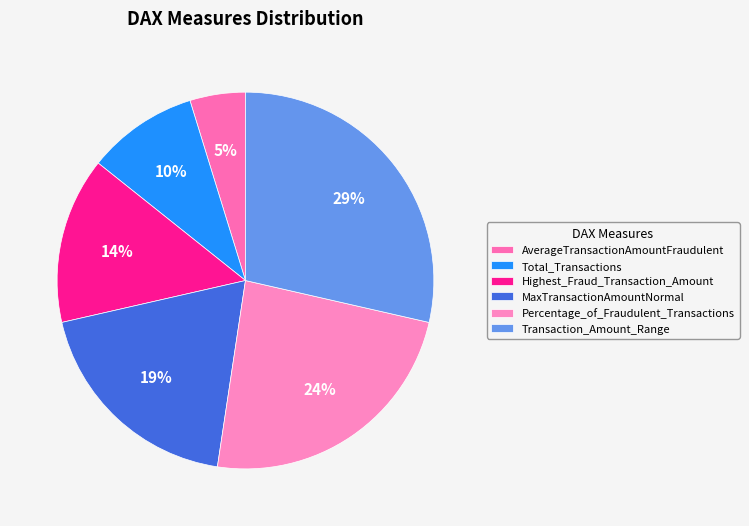

How much of the chart is everything except MaxTransactionAmountNormal?

81.0%